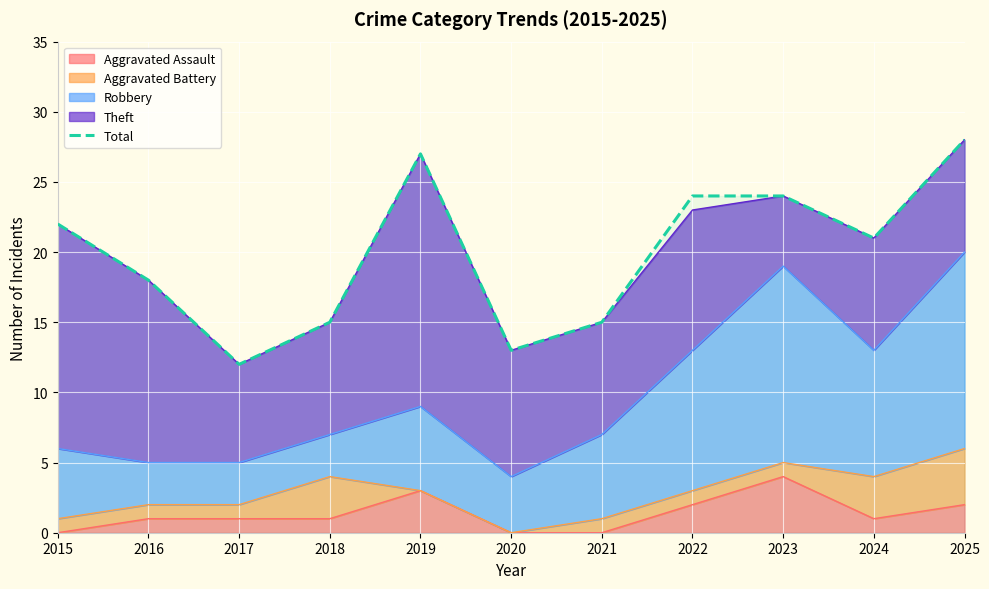

Rank the categories by value from highest to lowest.

2025, 2019, 2022, 2023, 2015, 2024, 2016, 2018, 2021, 2020, 2017